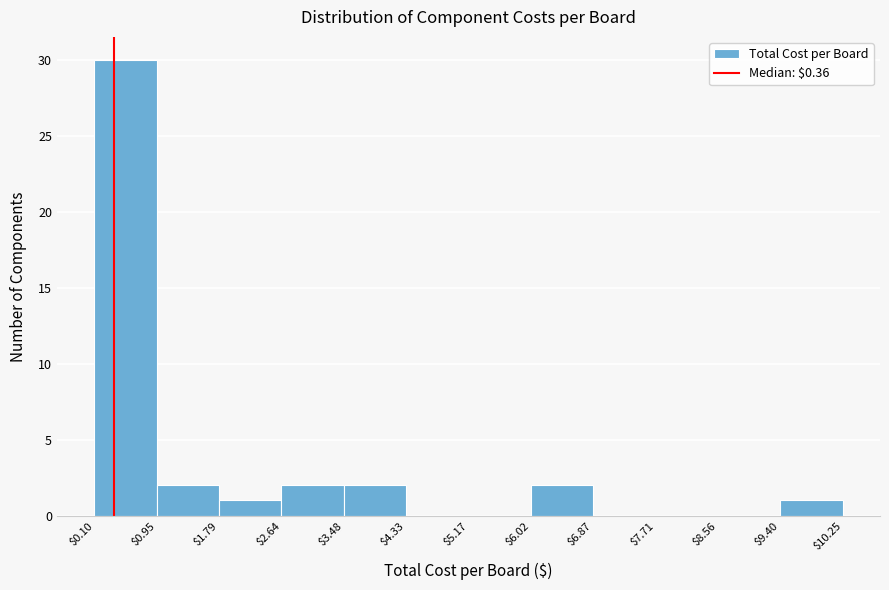

Which range on the x-axis has the tallest bar?

$0.10 to $0.95